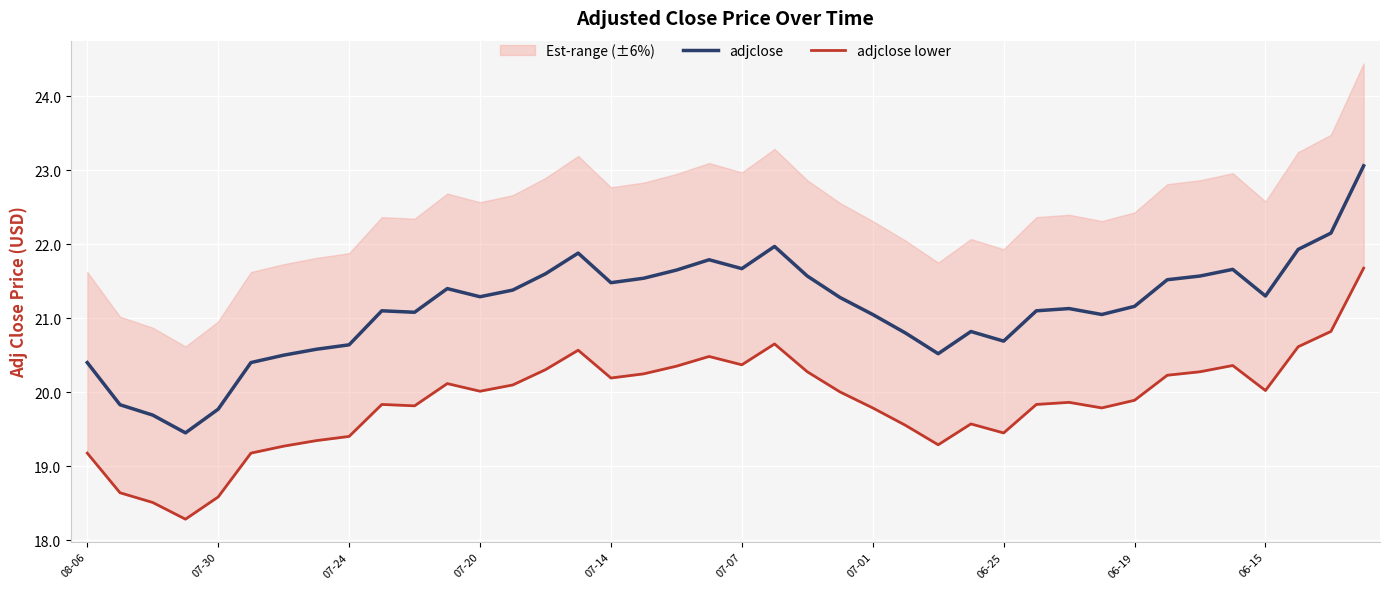

True or false: adjclose lower and adjclose cross at least once.

False